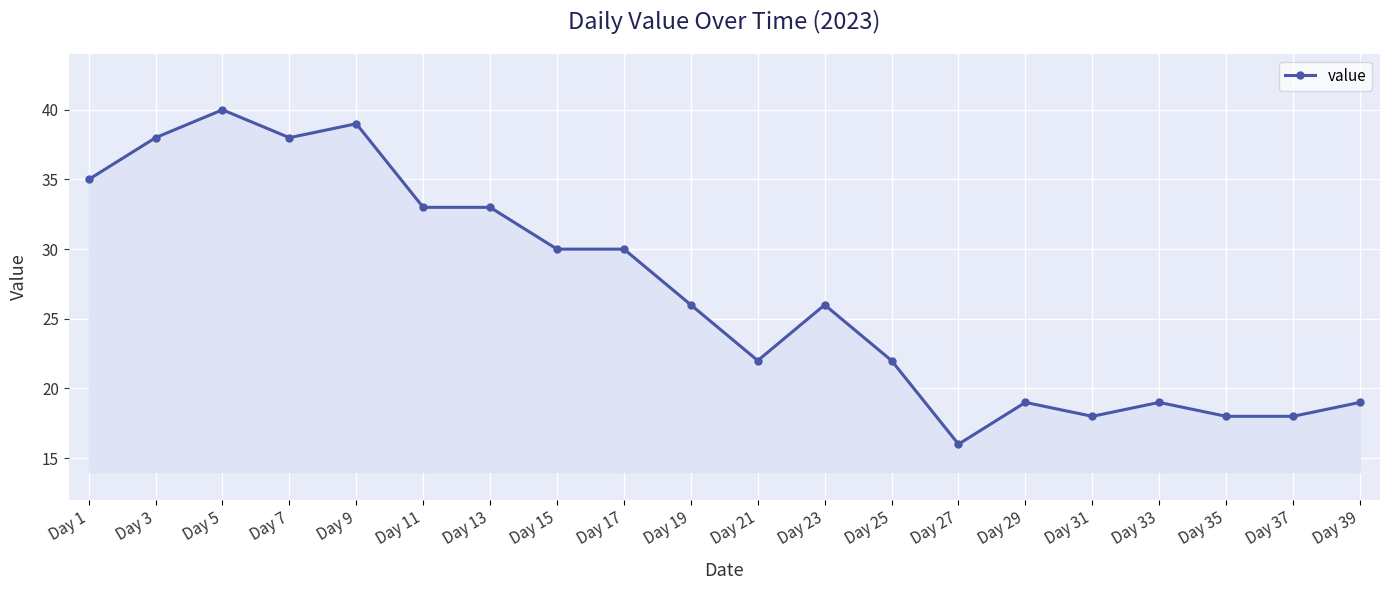

Does the chart have visible grid lines?

Yes